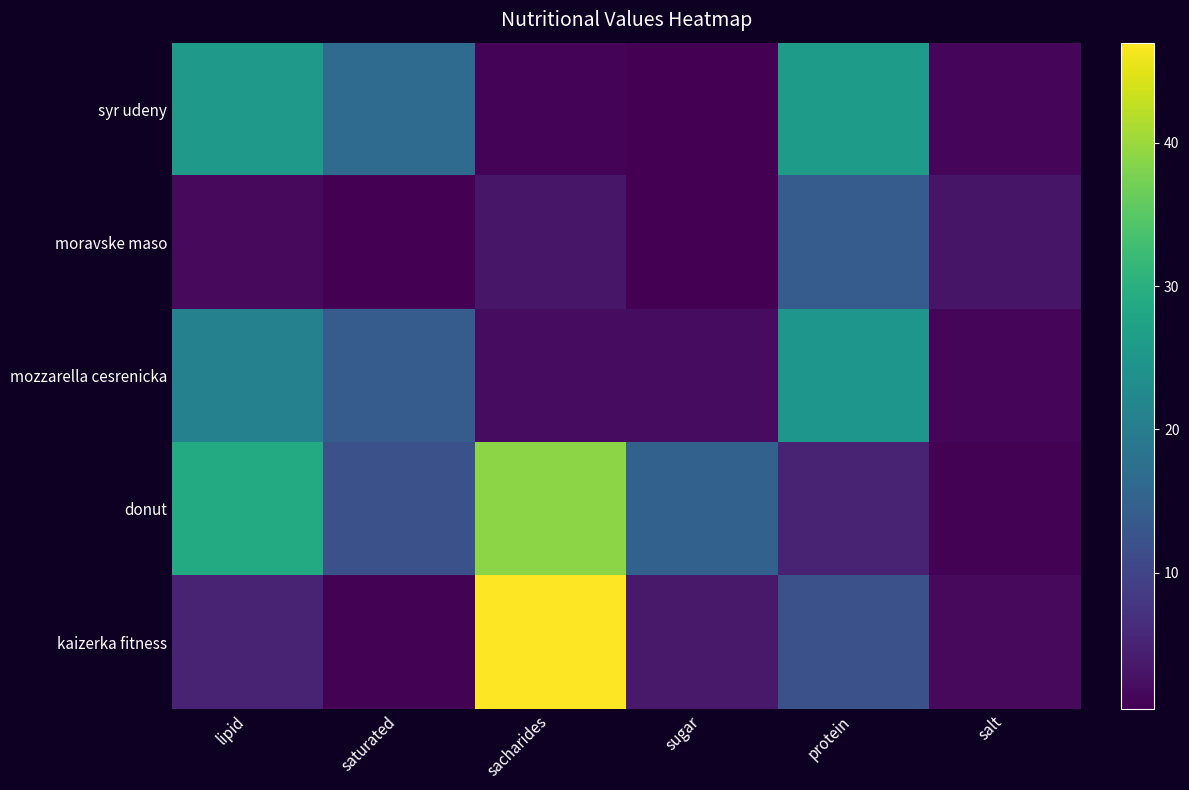

Reading right to left, extract all data points from this chart.

syr udeny: salt=1.4	protein=26.0	sugar=0.6	sacharides=0.9	saturated=16.7	lipid=25.7
moravske maso: salt=3.1	protein=14.0	sugar=0.5	sacharides=3.4	saturated=0.6	lipid=1.6
mozzarella cesrenicka: salt=1.2	protein=25.0	sugar=2.1	sacharides=2.1	saturated=14.0	lipid=21.0
donut: salt=0.8	protein=5.1	sugar=15.0	sacharides=39.0	saturated=12.0	lipid=29.0
kaizerka fitness: salt=1.6	protein=12.0	sugar=3.6	sacharides=47.0	saturated=0.7	lipid=5.0